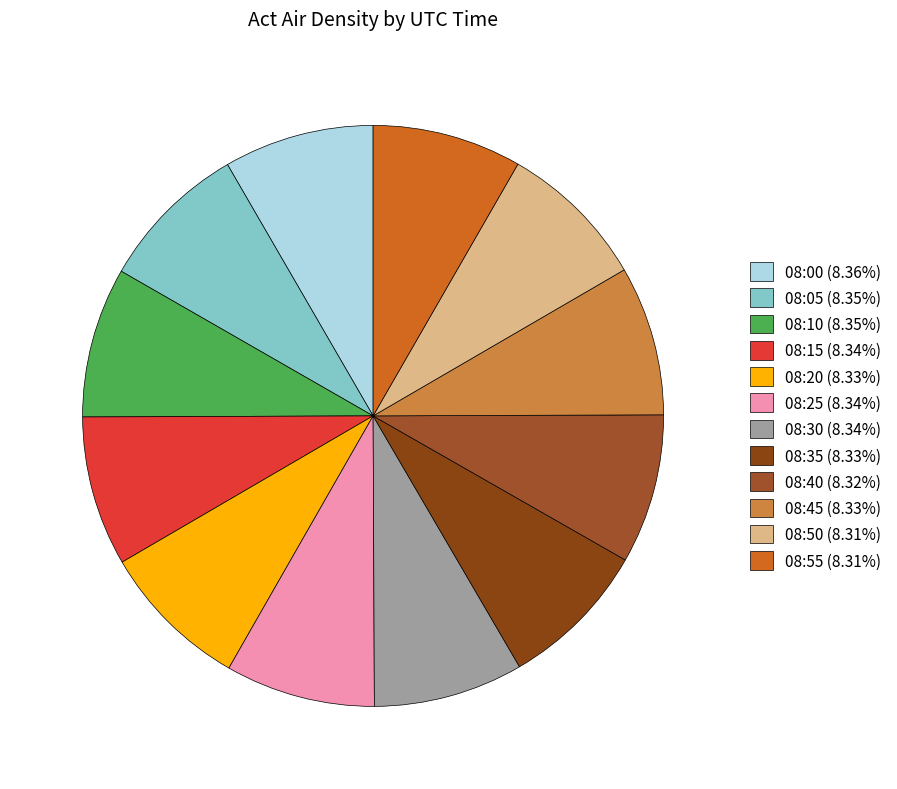

Do 08:00 and 08:35 together represent more than half of the pie?

No